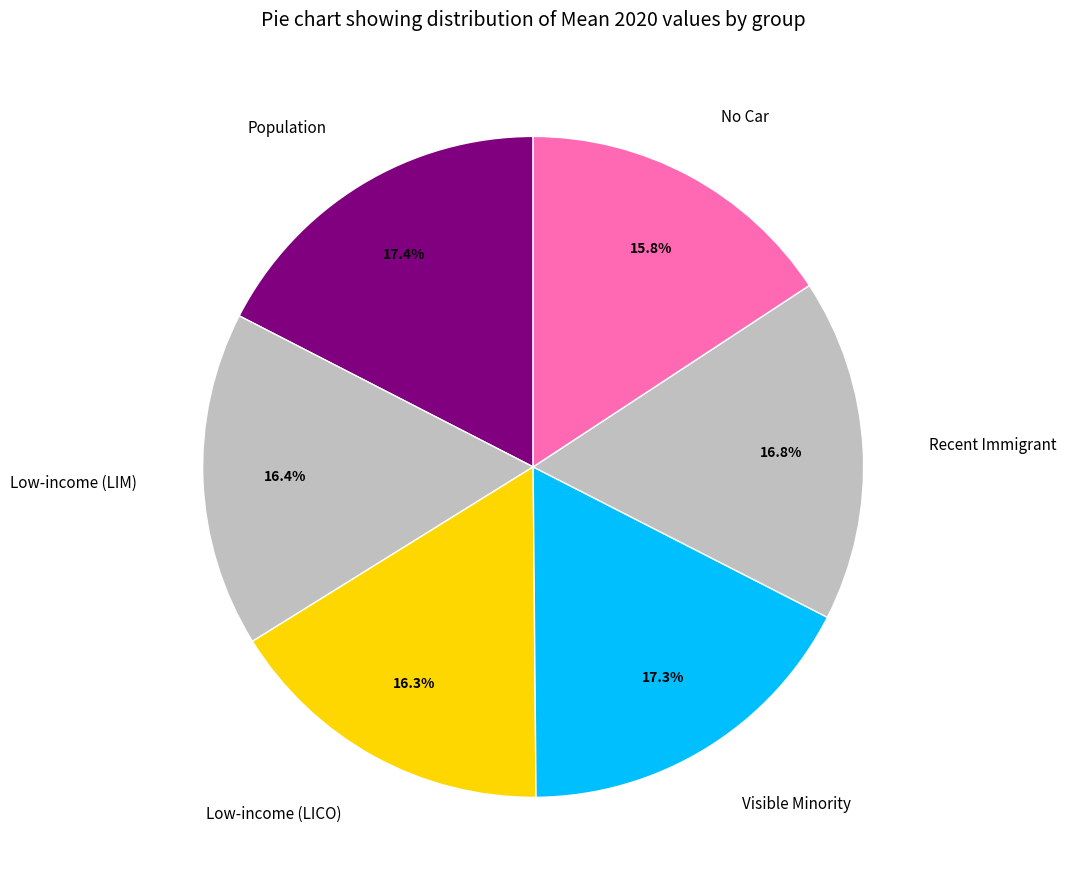

Which has a higher value, Visible Minority or Recent Immigrant?

Visible Minority